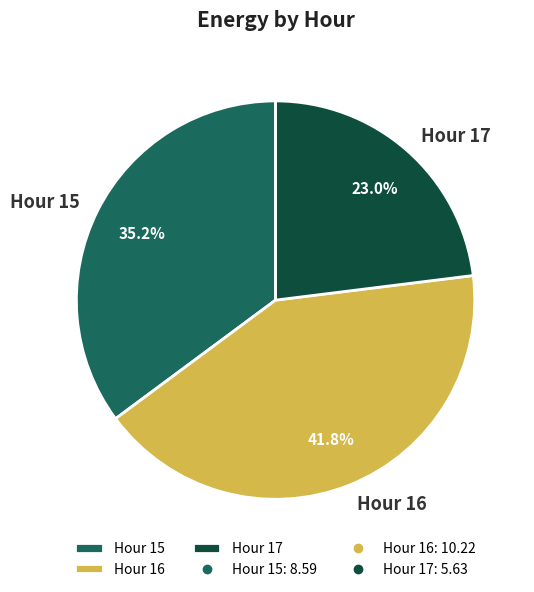

What percentage is the Hour 15 slice, to the nearest percent?

35%